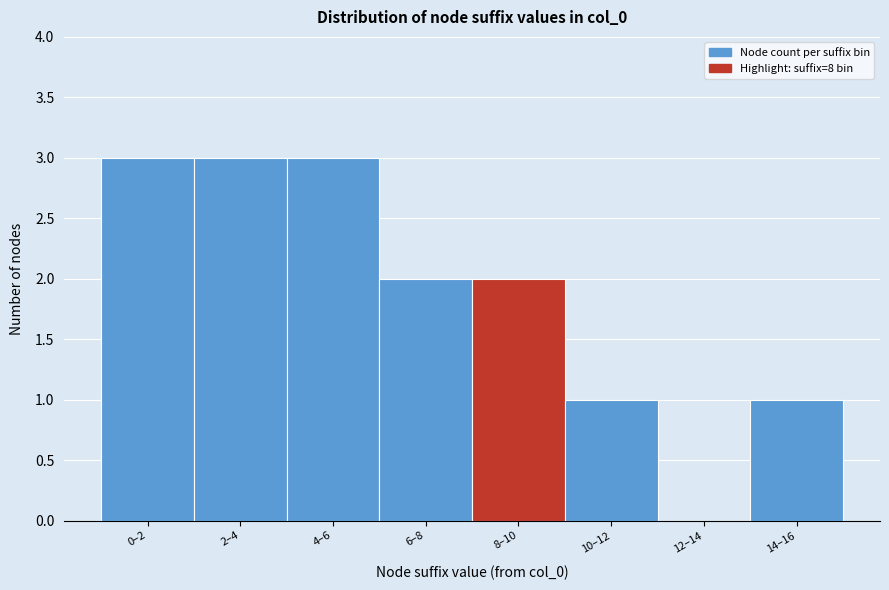

Reading left to right, transcribe all the data shown in this chart.

0–2=3	2–4=3	4–6=3	6–8=2	8–10=2	10–12=1	12–14=0	14–16=1